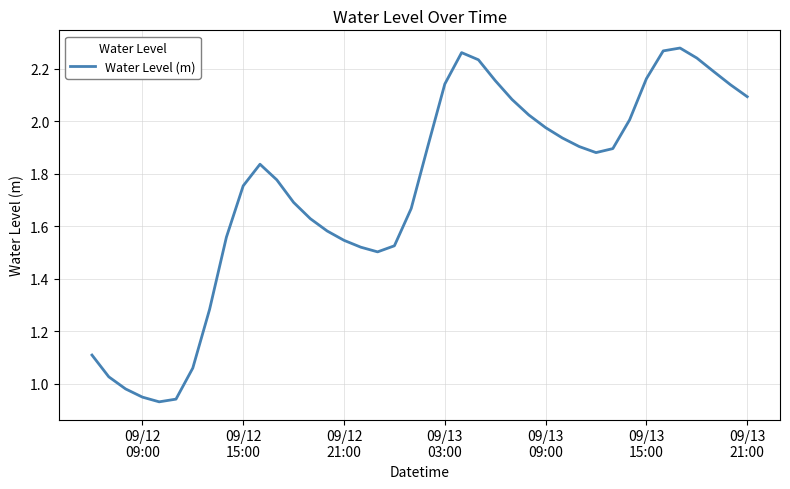

What is the minimum value shown in the chart?

0.9